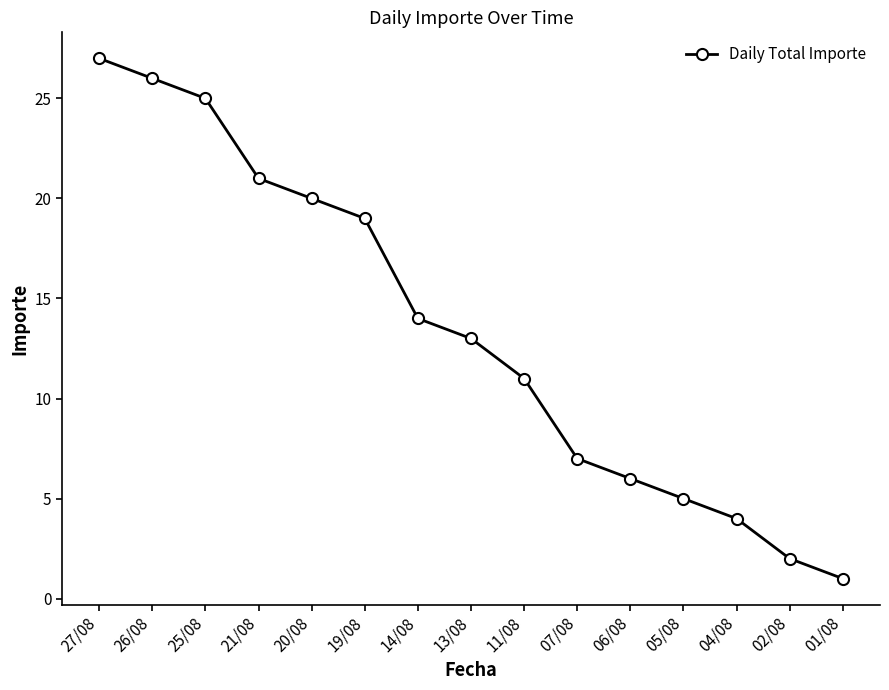

At which label is the value closest to 14?

14/08